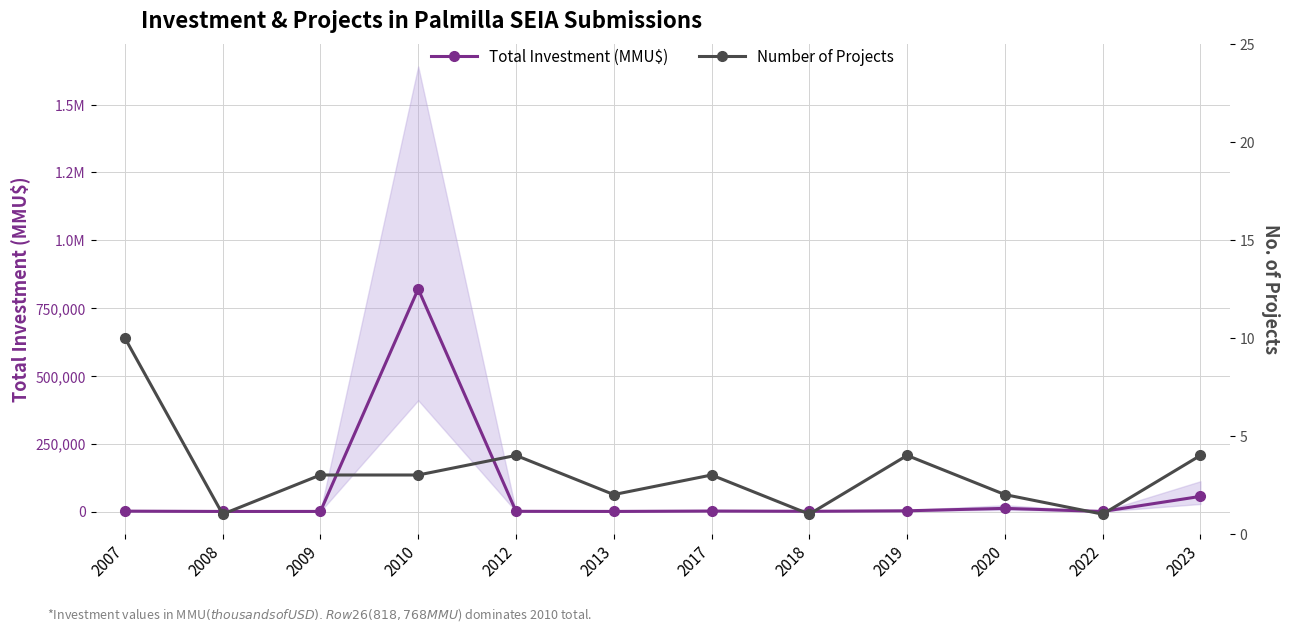

What is the sum of all Number of Projects values?

38